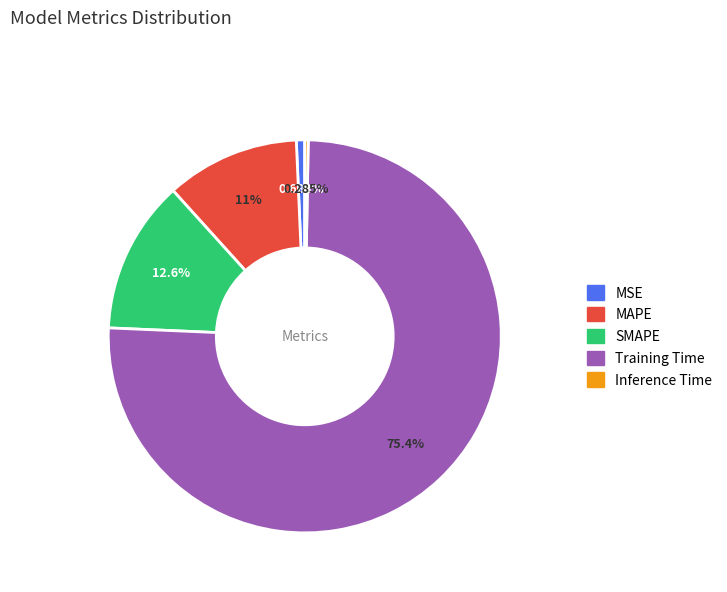

How many slices are in this pie chart?

5